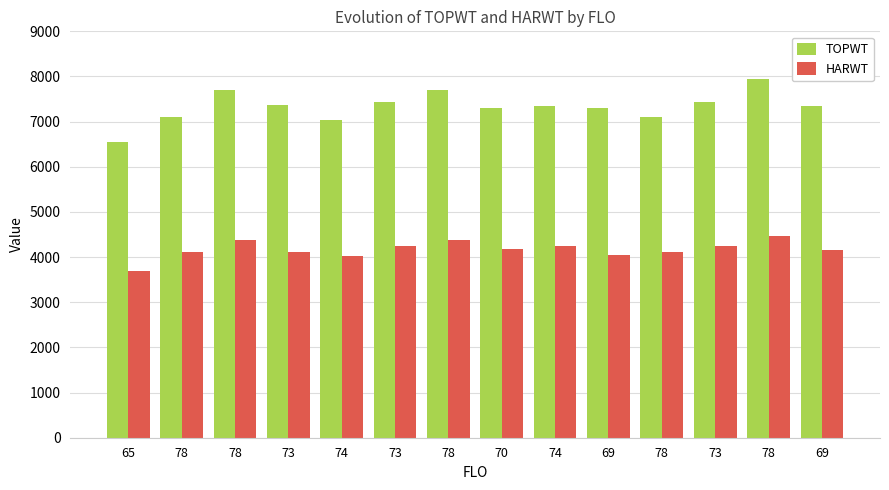

What are all the series names shown in the legend?

TOPWT, HARWT